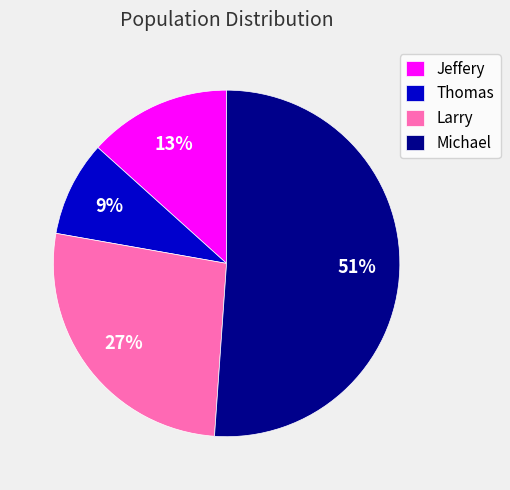

Is it true that Jeffery is 13% of the pie?

True